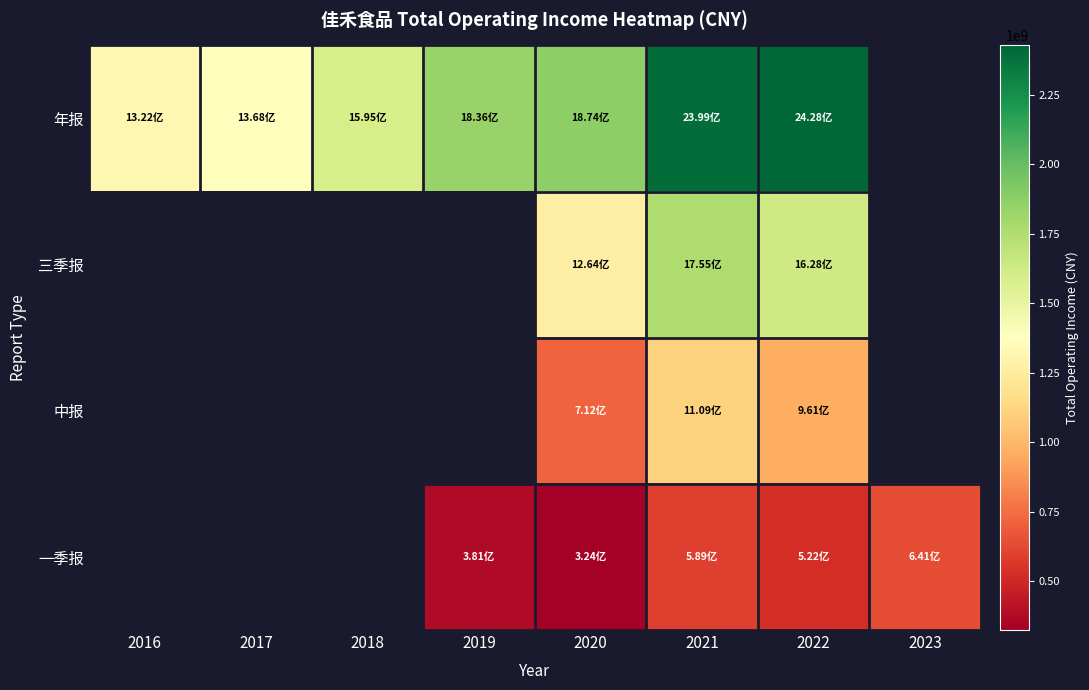

What is the minimum value shown in the chart?

323960234.3